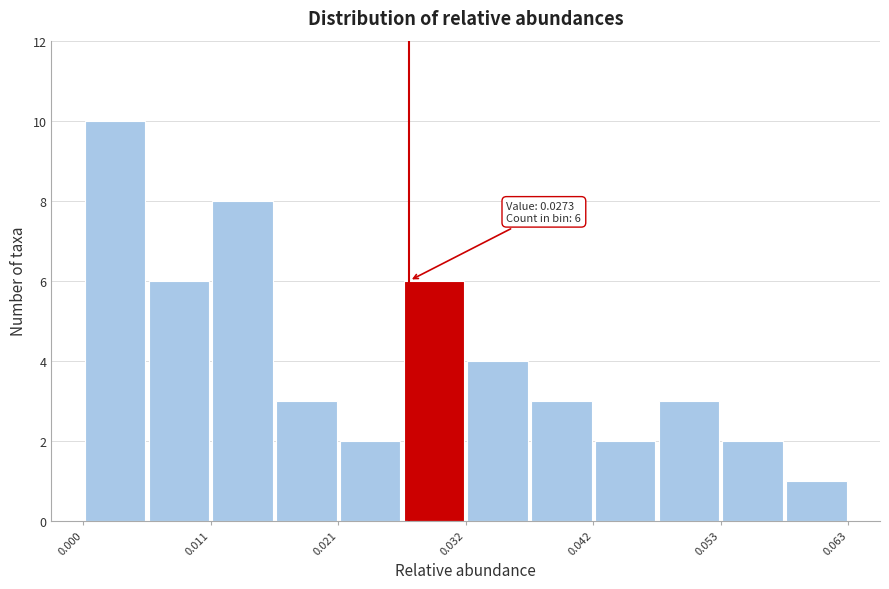

Around what value on the x-axis is the tallest bar? Give the approximate position of its centre, as read against the axis.

0.004